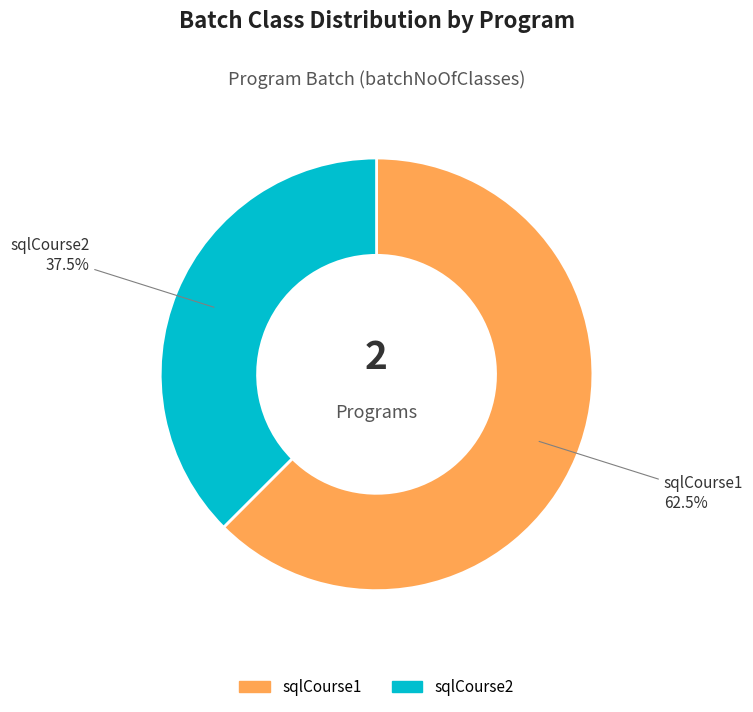

Is the sum of sqlCourse2 and sqlCourse1 greater than half?

Yes